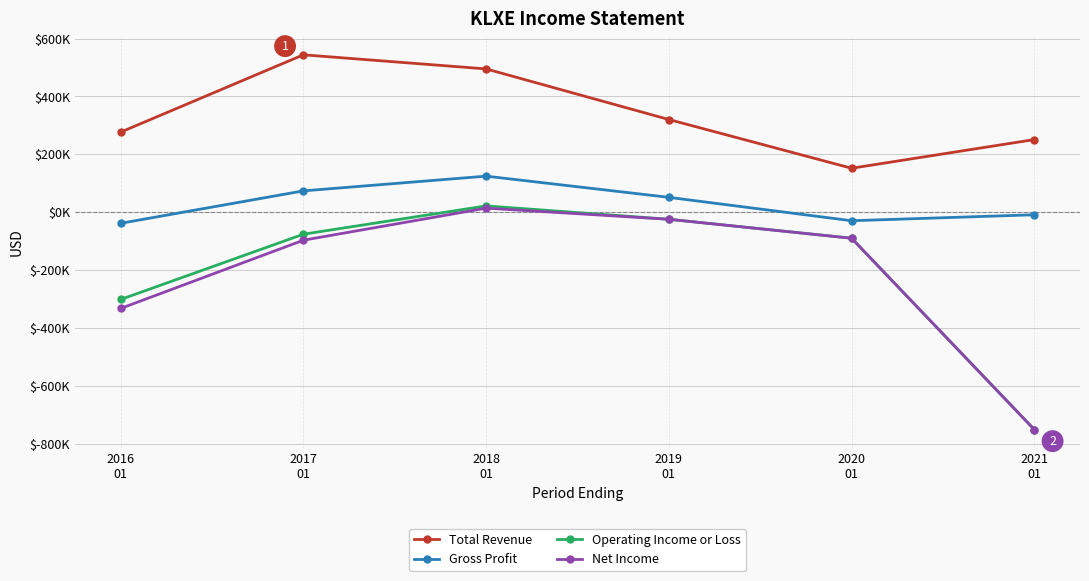

Where does the Net Income series first go above -89600?

2018
01